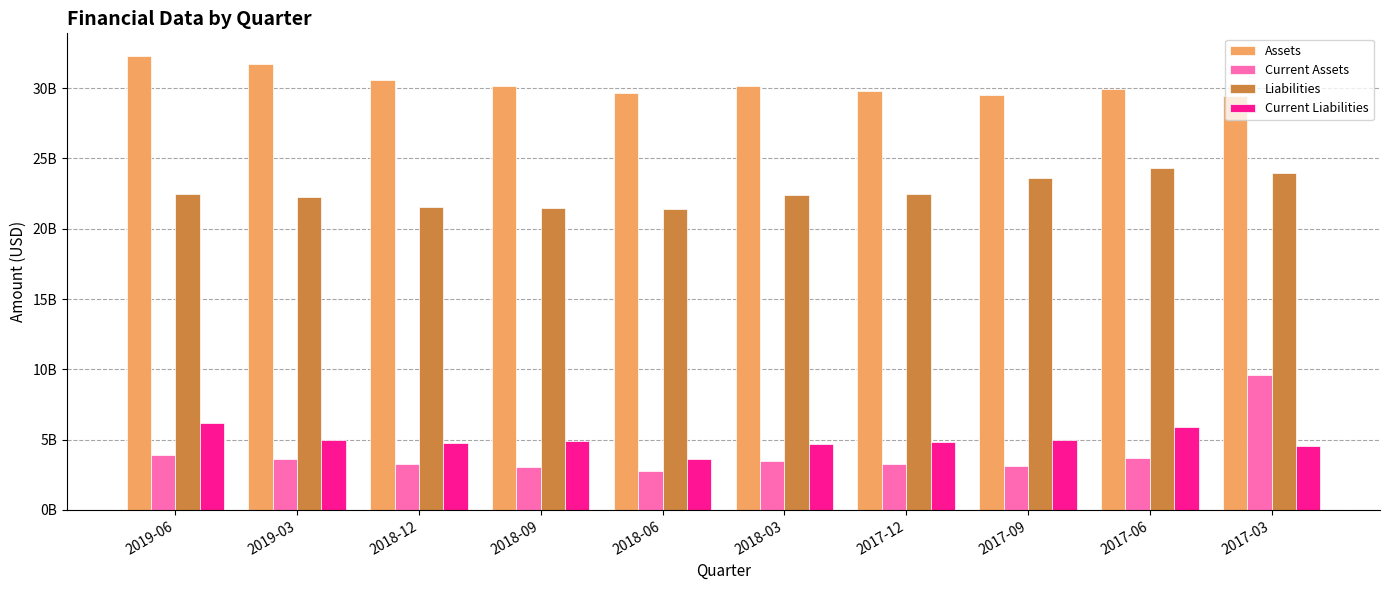

At which label does Current Liabilities first exceed 4877597000?

2019-06